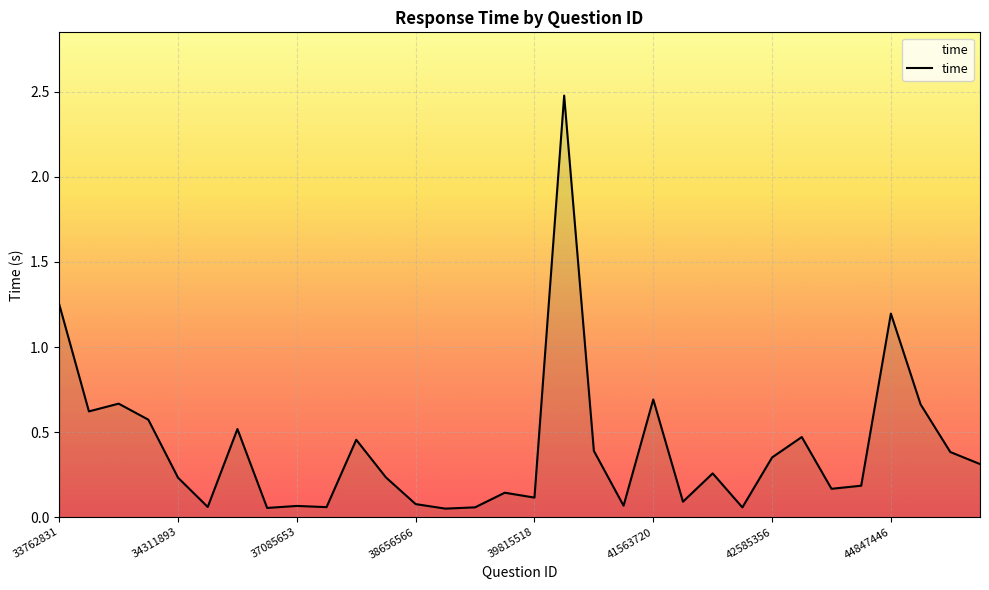

What is the maximum value shown in the chart?

2.5